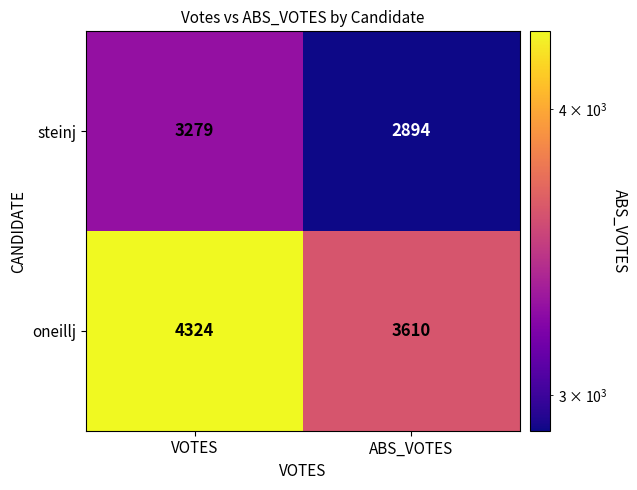

True or false: oneillj has a value of 4324 at VOTES.

True